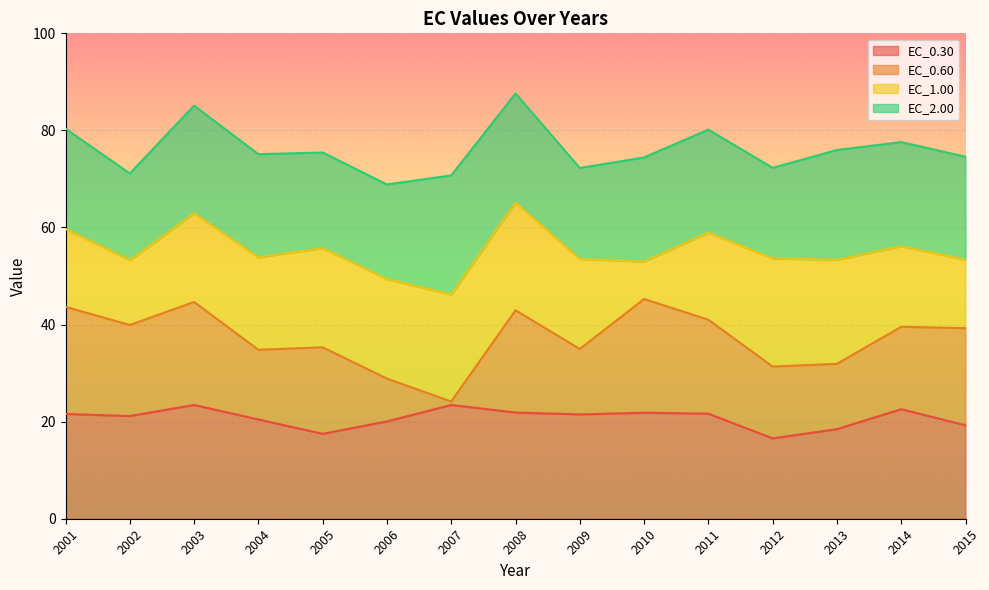

The value of EC_0.30 at 2011 is 13.7. True or false?

False